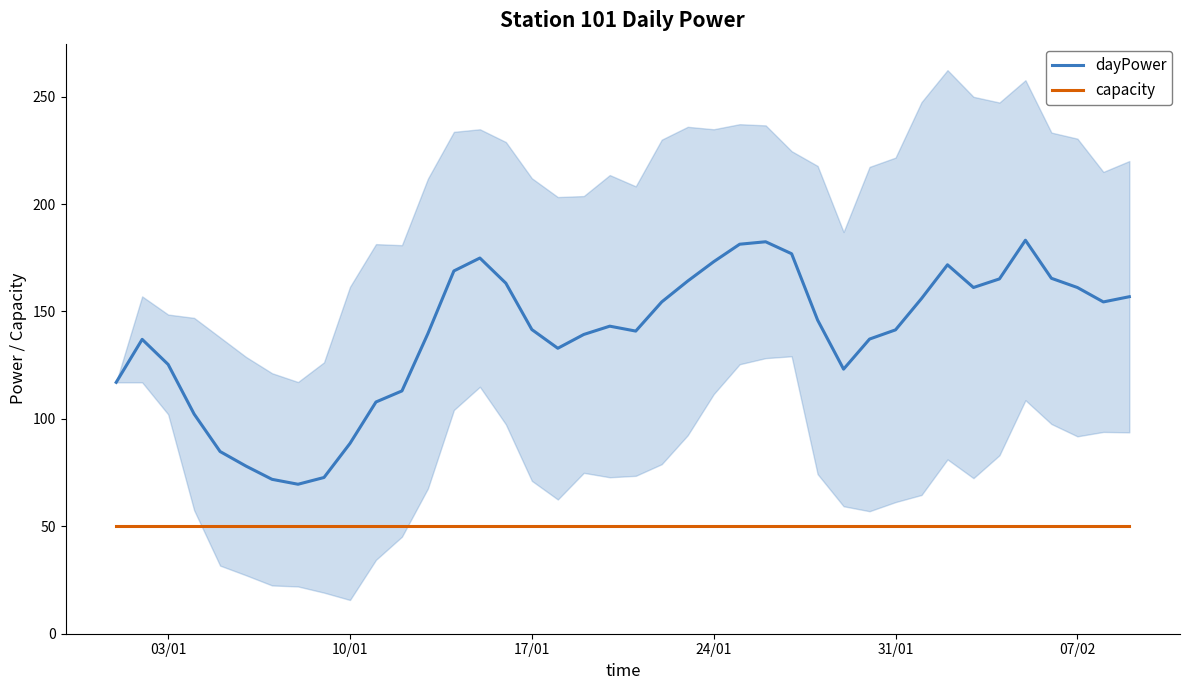

True or false: dayPower and capacity intersect in this chart.

False